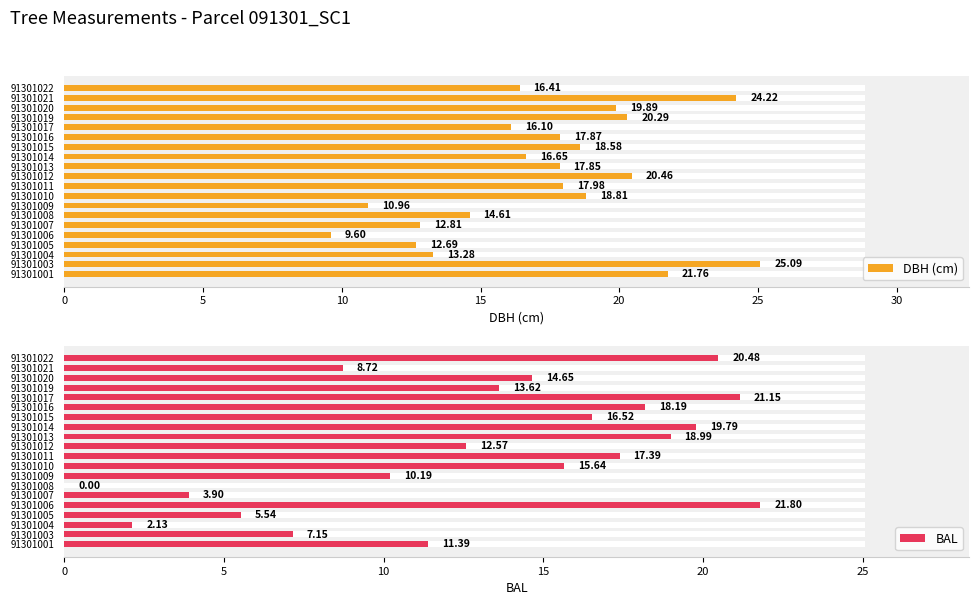

How many bars are there in each group?

2